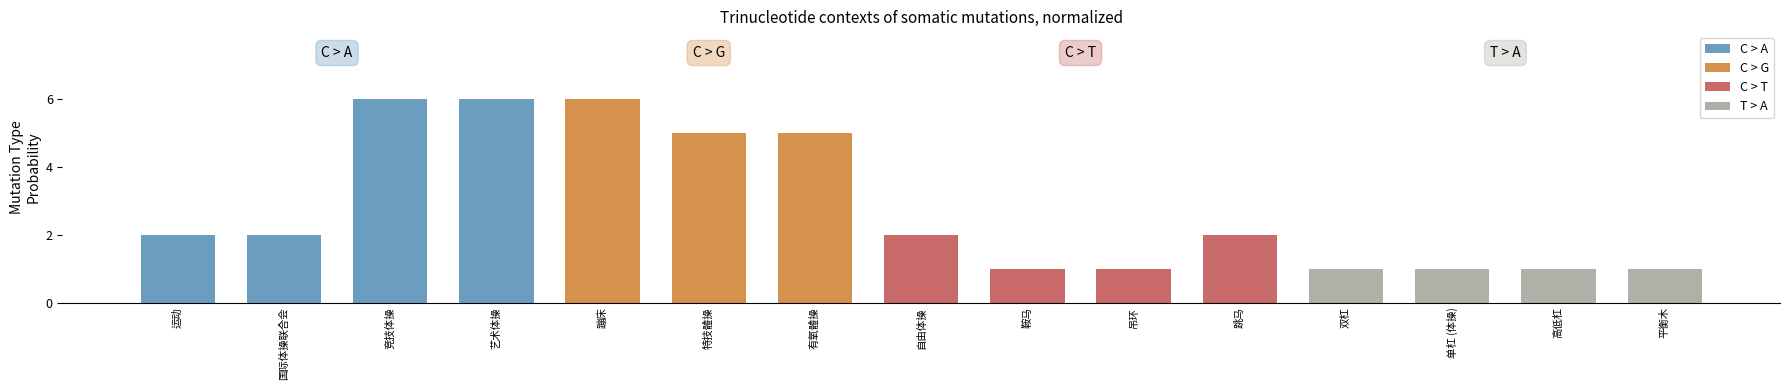

How many data points are less than 2?

6